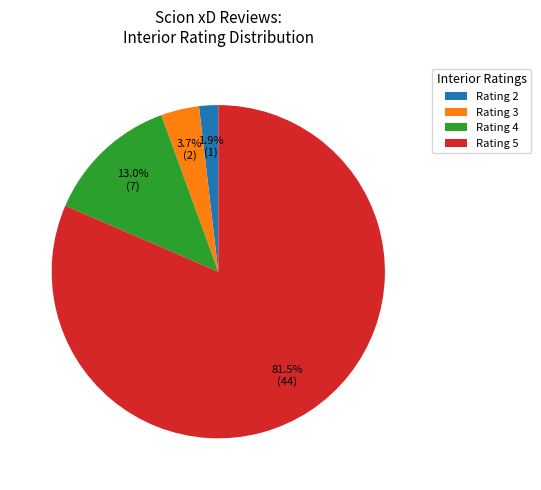

What is the largest slice in the pie chart?

Rating 5